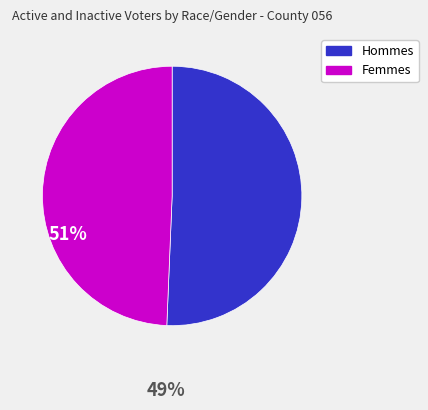

Does any single category account for the majority?

Yes